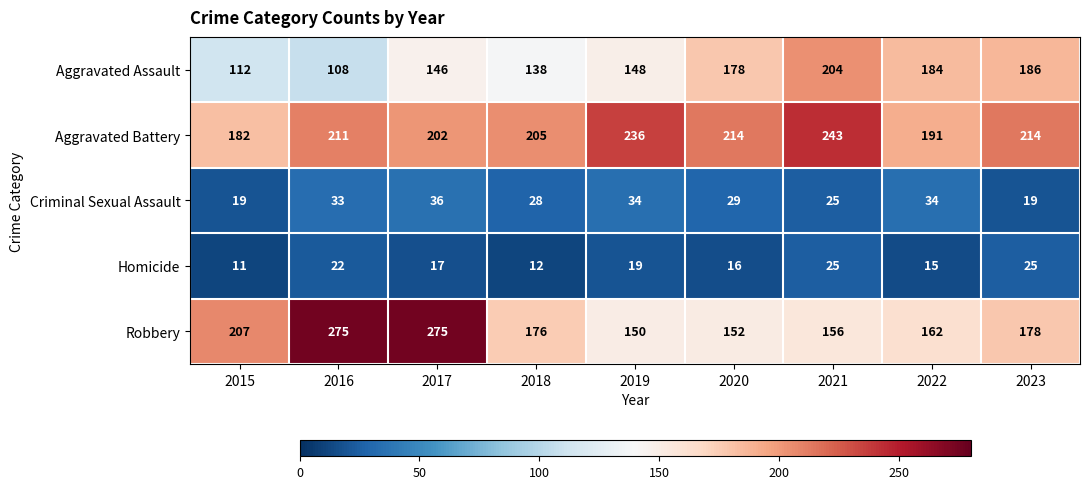

What is the difference between the second highest and minimum values in the Aggravated Assault series?

78